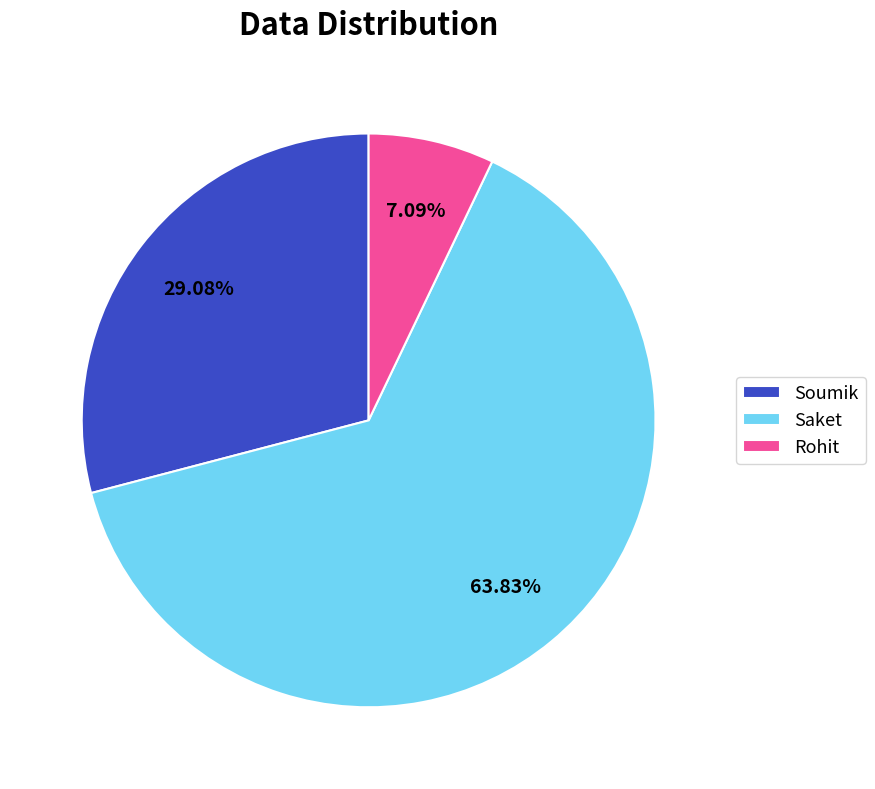

To the nearest percent, what is the difference between the largest and smallest slice percentages?

57%